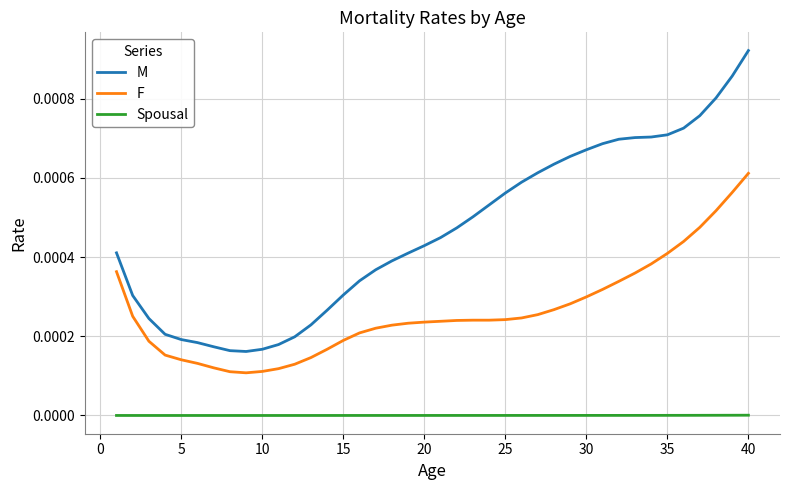

Which series has the widest spread of values?

M